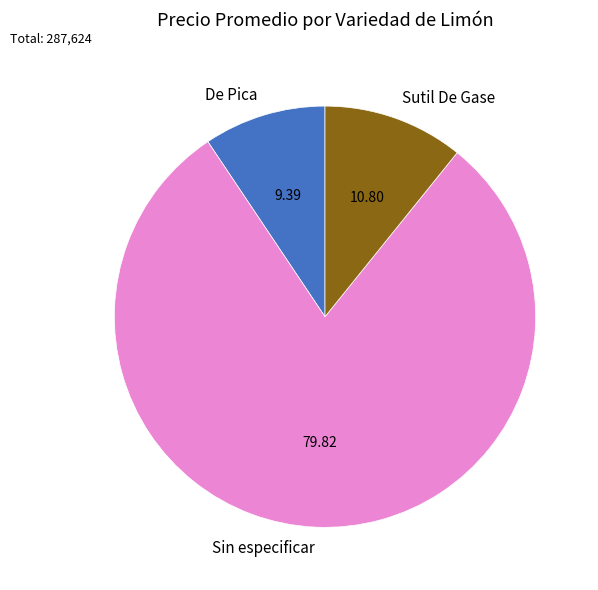

Which has a higher value, Sutil De Gase or Sin especificar?

Sin especificar